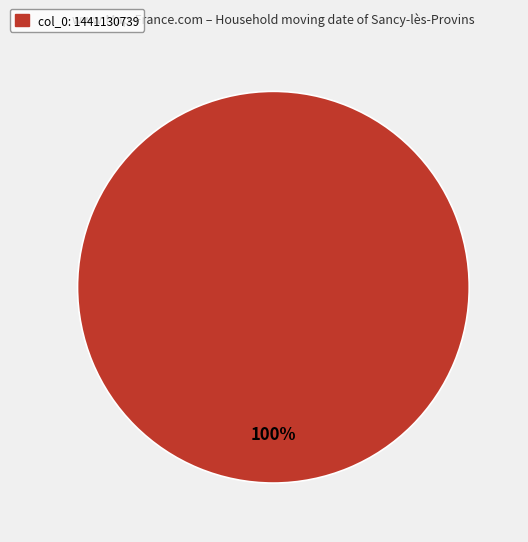

Is there any slice that represents more than half of the pie?

Yes